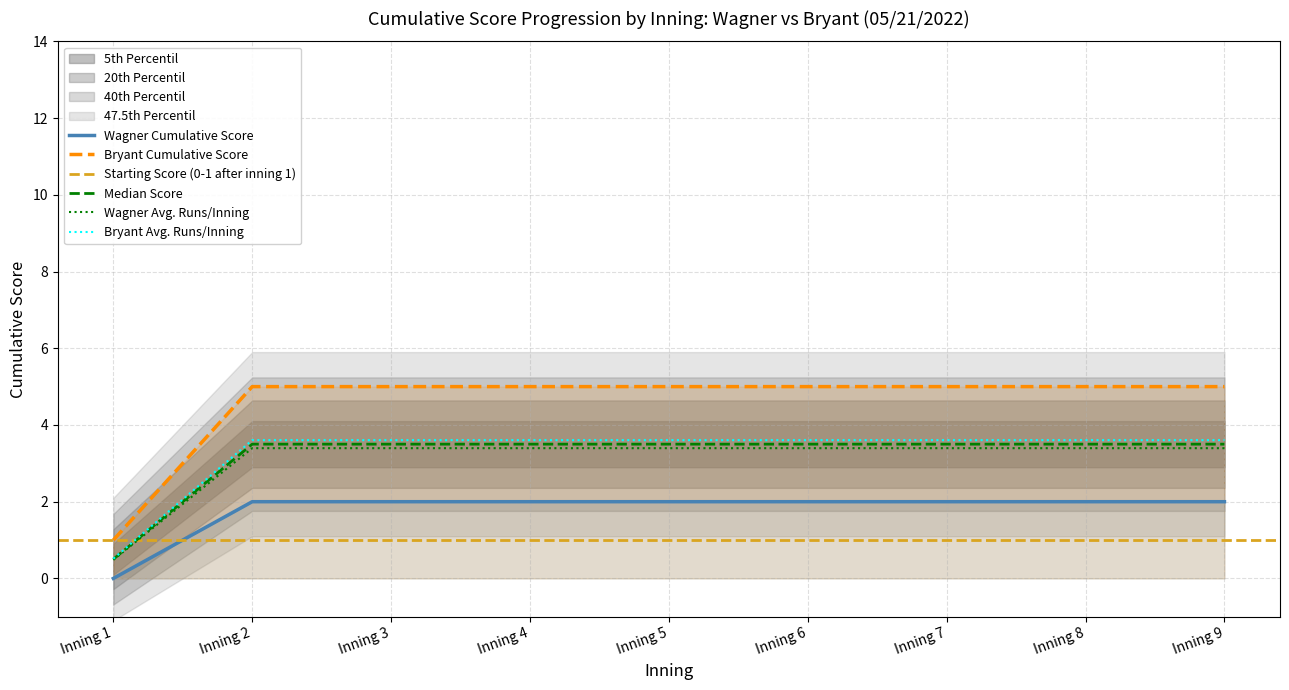

True or false: Bryant Cumulative Score and Bryant Avg. Runs/Inning intersect in this chart.

False